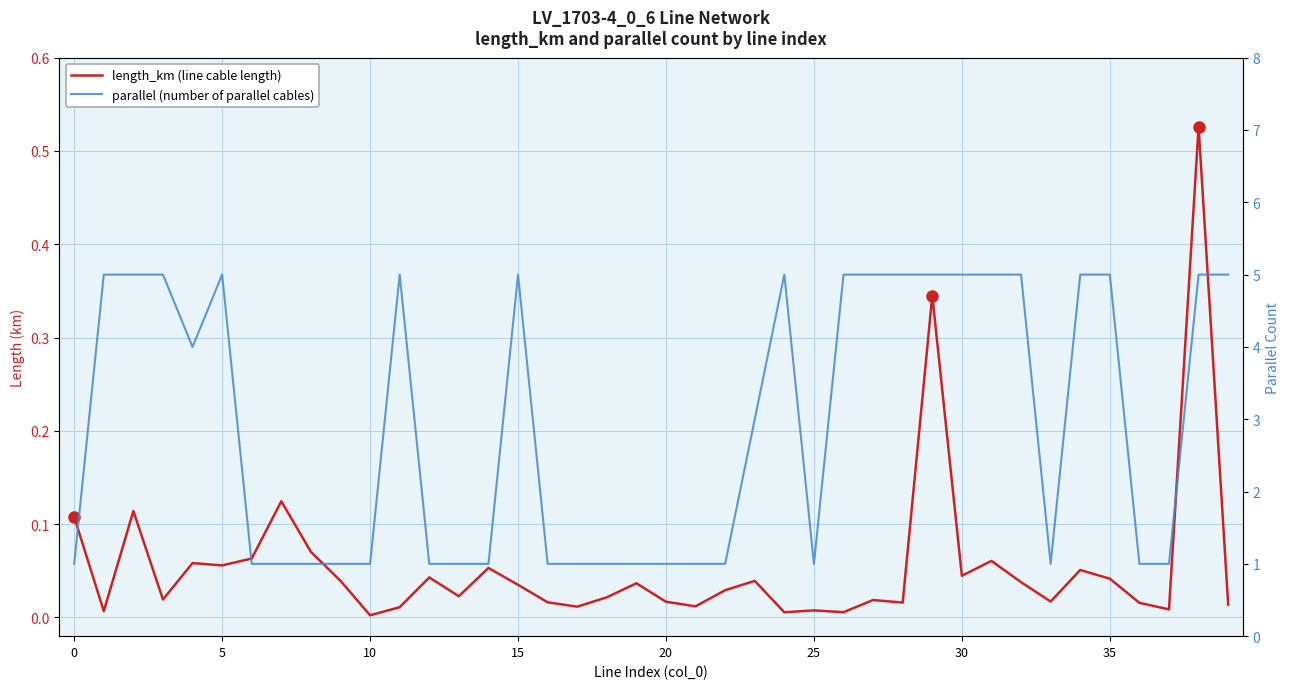

Is the value of length_km at 8 greater than the value of parallel at 20?

No